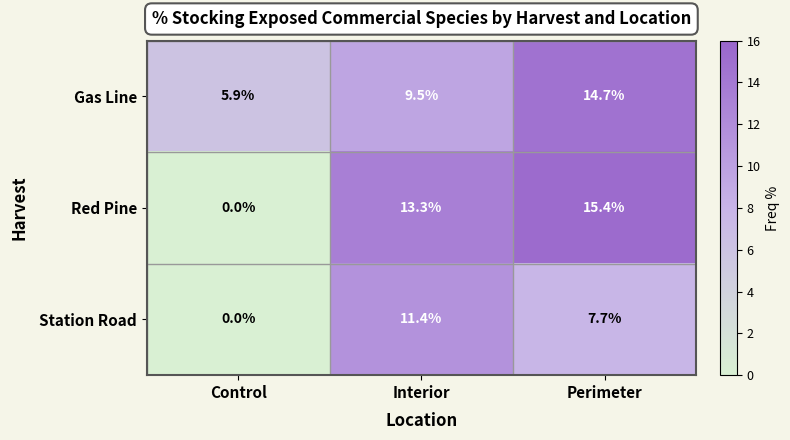

Which category has the lowest value across all series?

Control